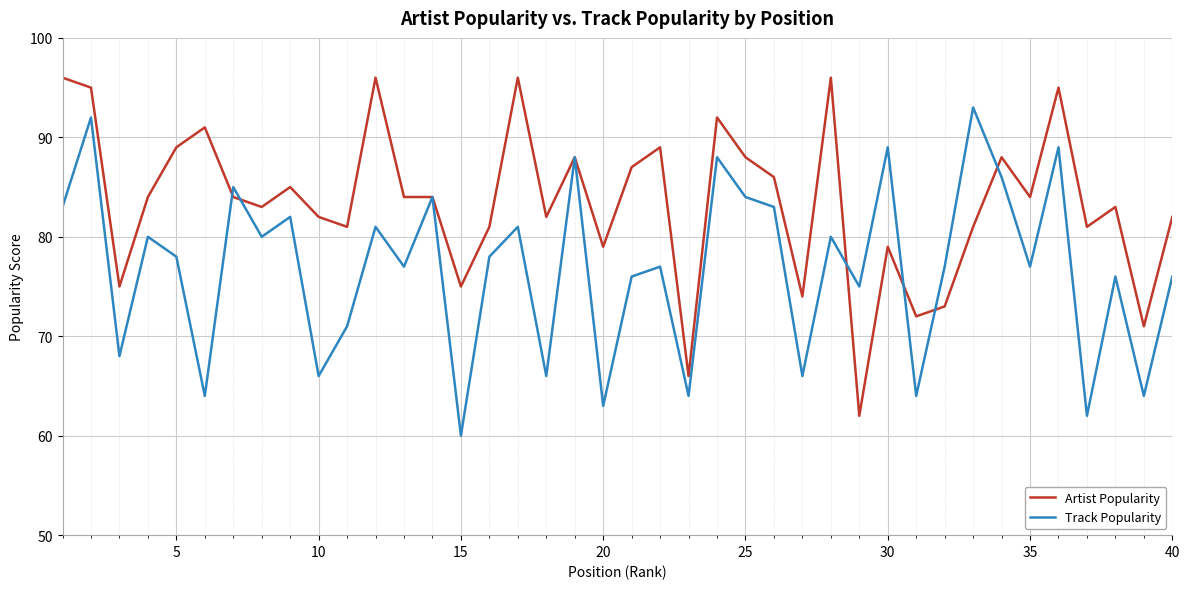

Which series has the largest total across all categories?

Artist Popularity